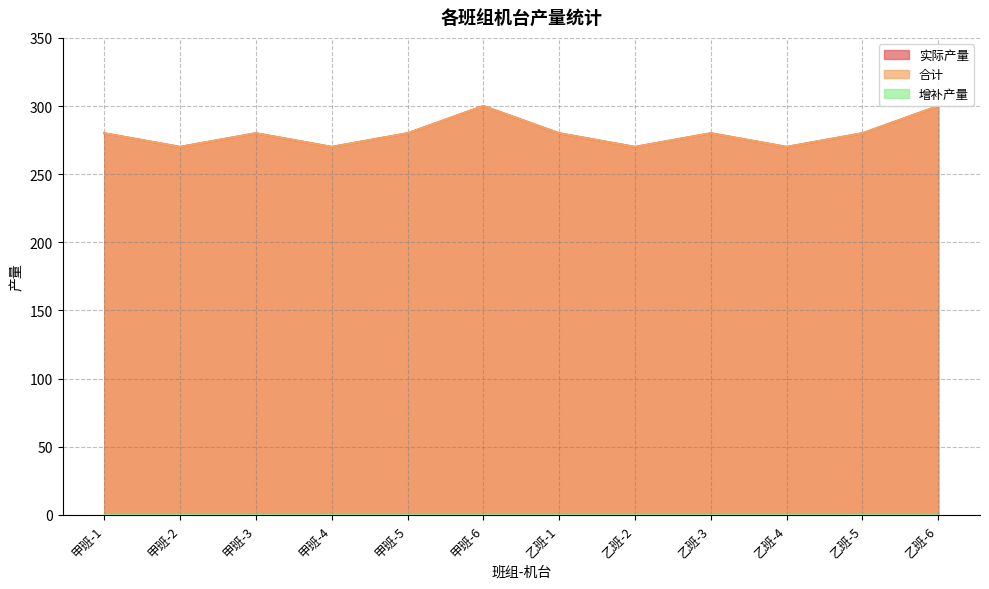

What is the difference between the 合计 values at 甲班-6 and 乙班-2?

30